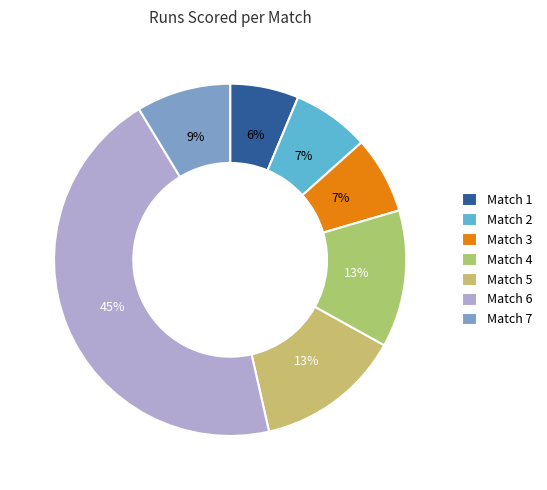

Combined, do Match 7 and Match 1 account for over 50%?

No